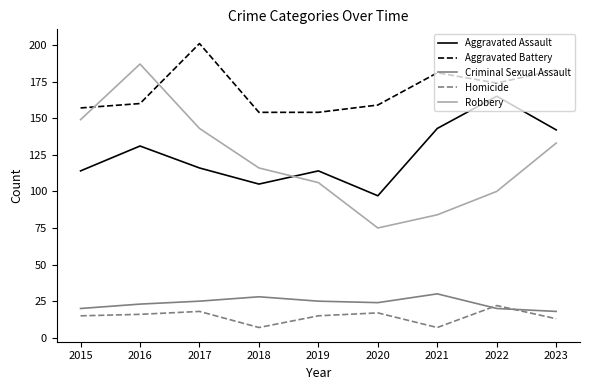

At 2020, list the series in order from largest to smallest.

Aggravated Battery, Aggravated Assault, Robbery, Criminal Sexual Assault, Homicide